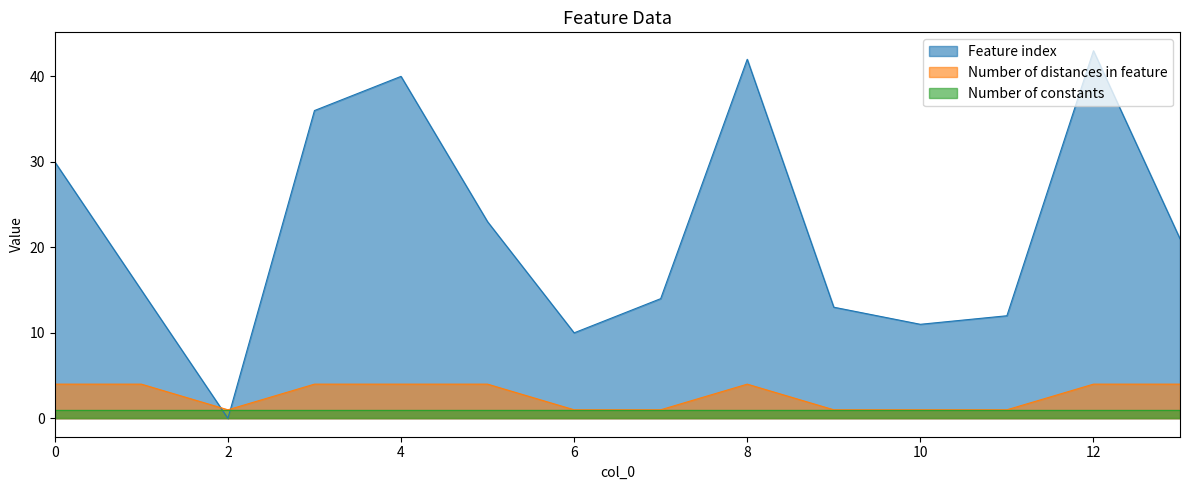

Which series changed the most between 4 and 12?

Feature index